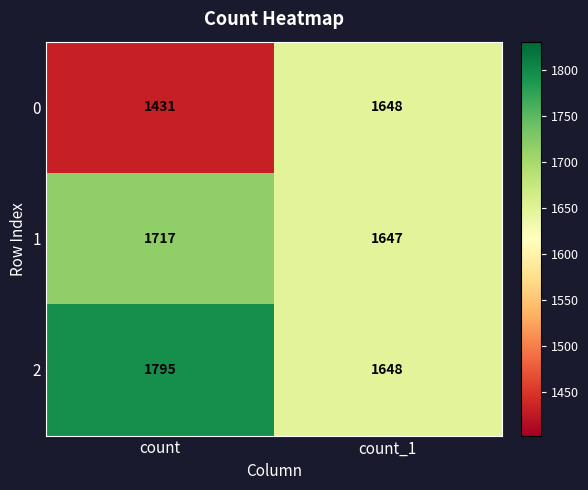

Which series has the largest total across all categories?

2